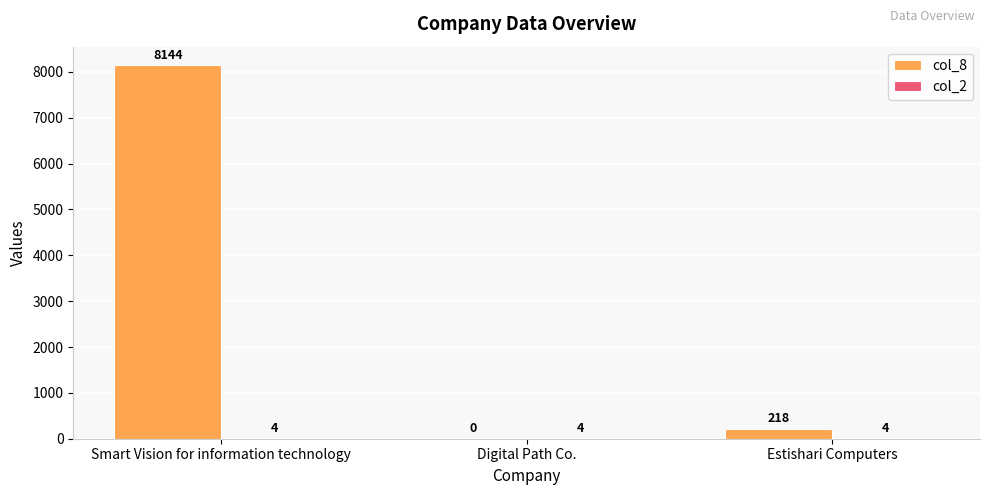

Which series has the widest spread of values?

col_8